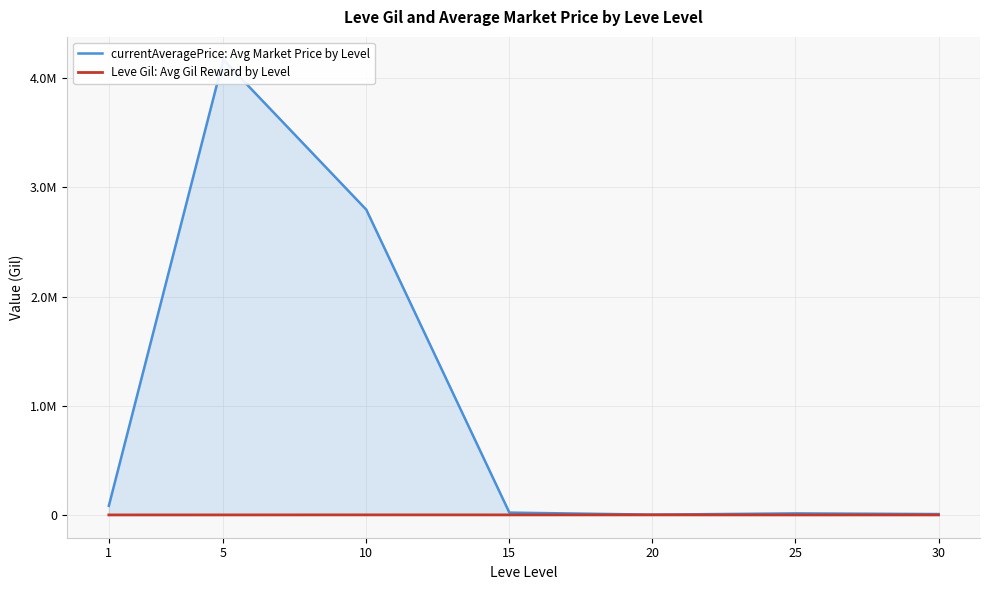

Which series has the widest spread of values?

currentAveragePrice: Avg Market Price by Level